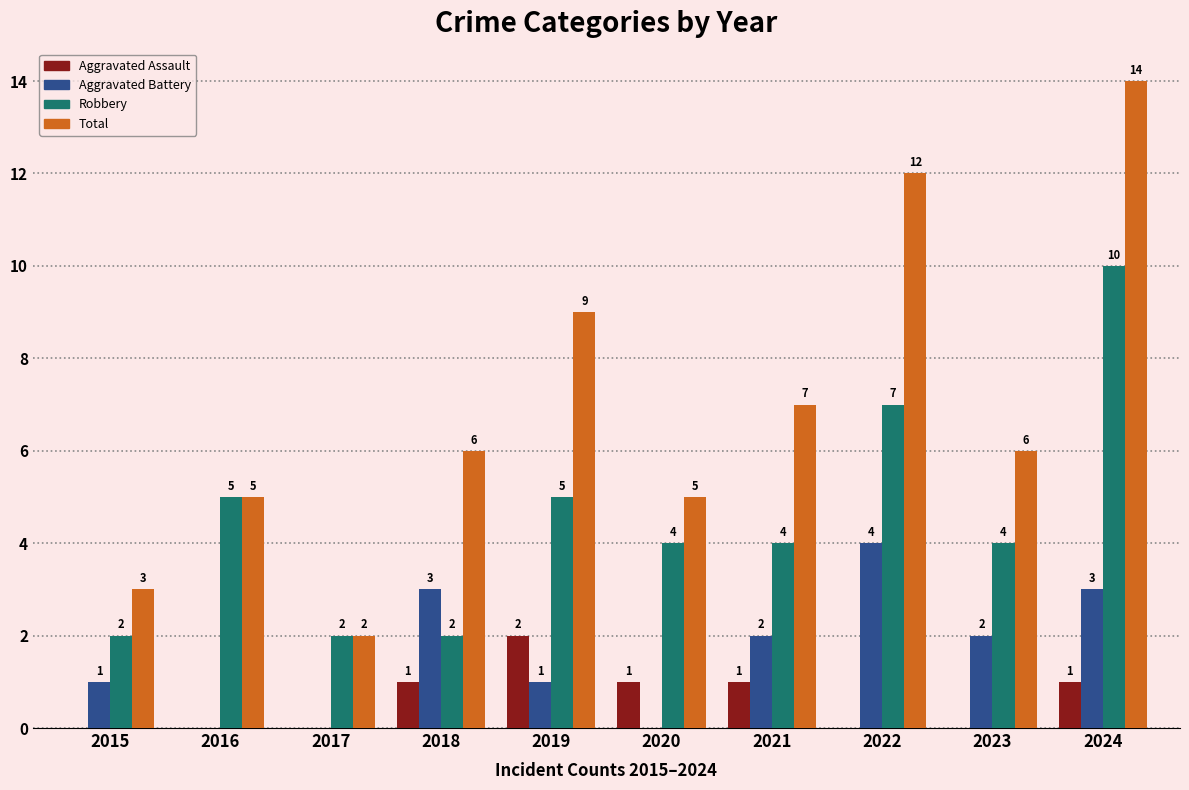

How many distinct data groups are displayed?

4